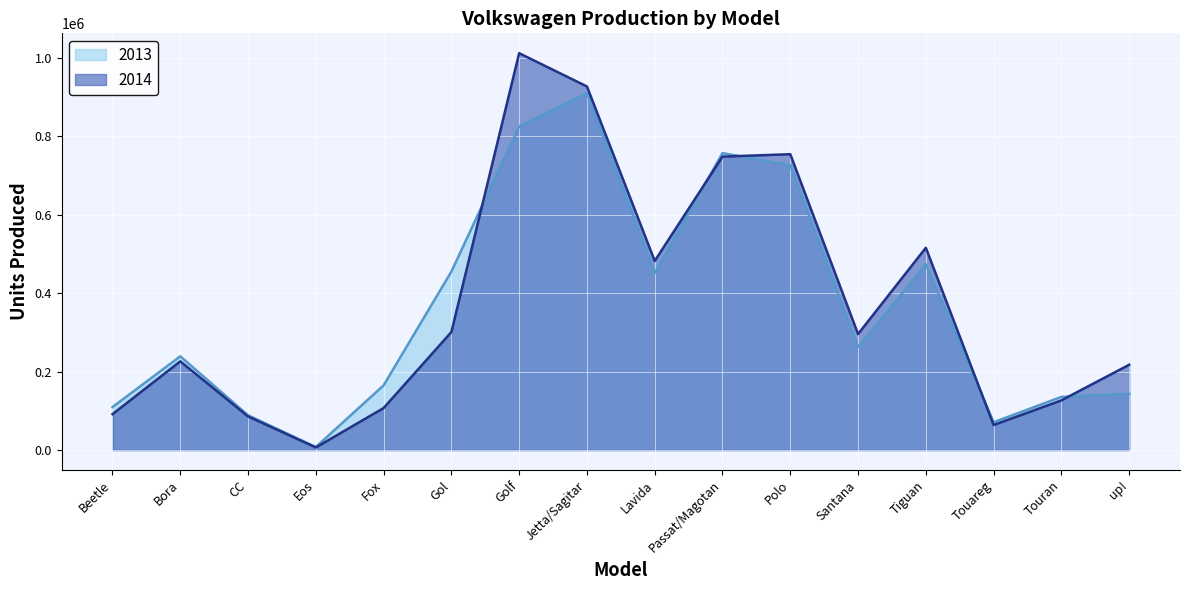

Rank the series at Bora from highest to lowest value.

2013, 2014